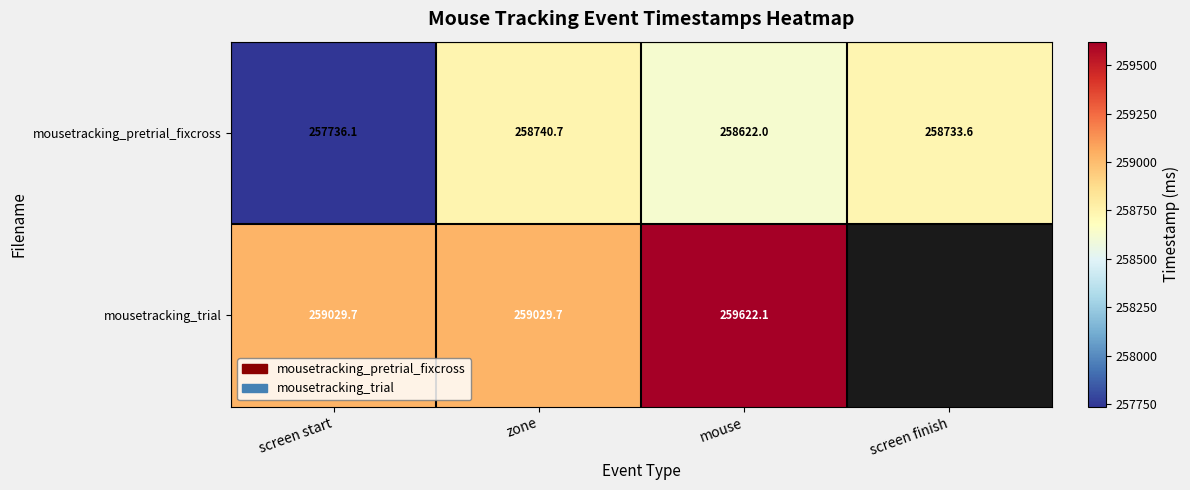

Is it true that mousetracking_pretrial_fixcross equals 90175.0 at screen start?

False